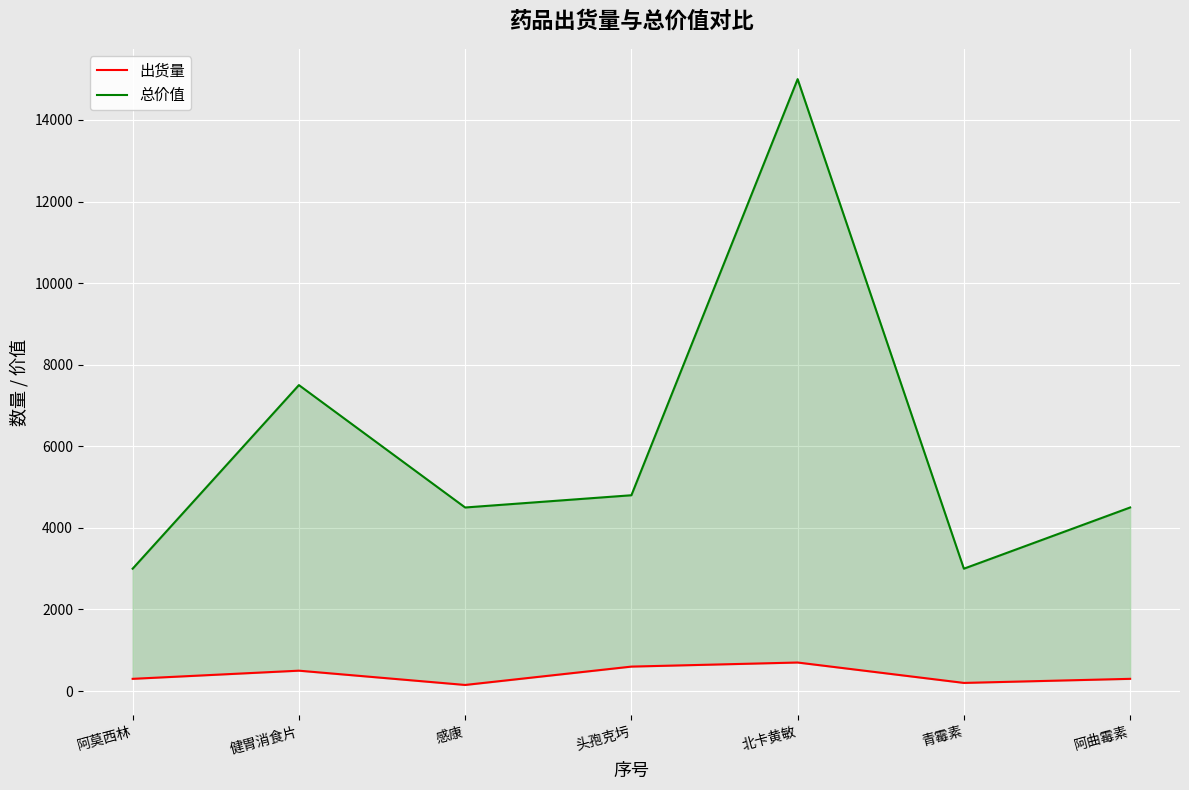

What position from the right is 北卡黄敏?

3